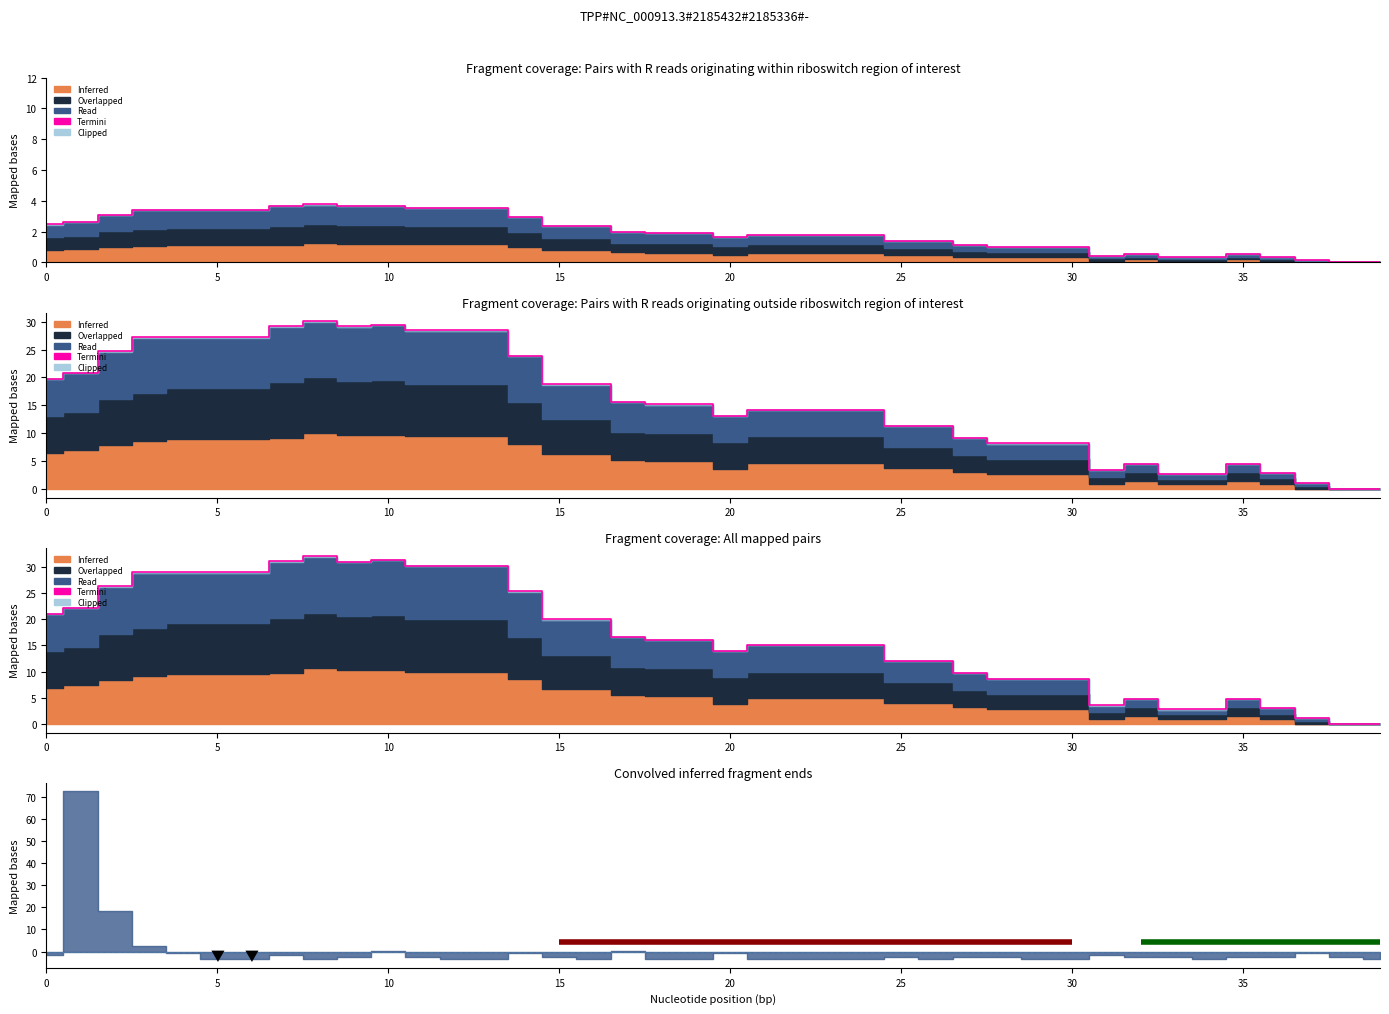

True or false: the data shows 22.4 at 23.

False